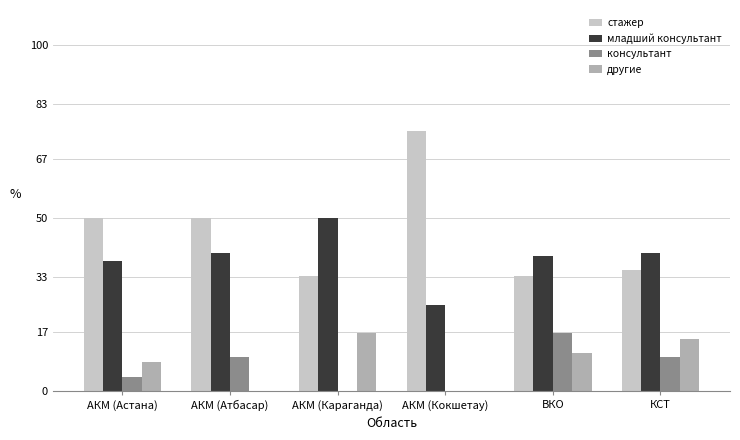

What is the total value across all series at АКМ (Атбасар)?

100.0